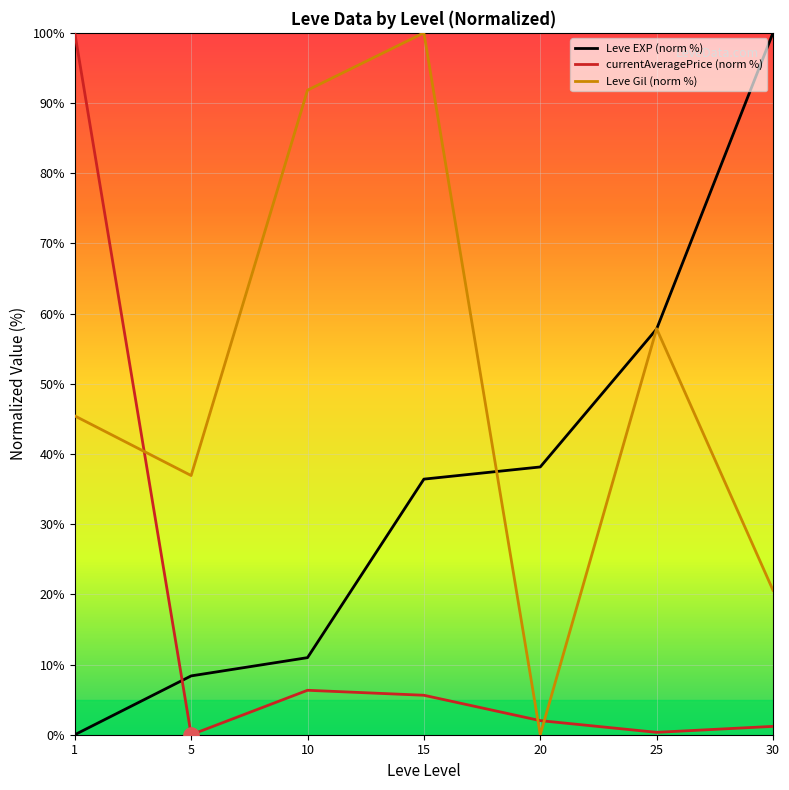

Which series has the largest total across all categories?

Leve Gil (norm %)